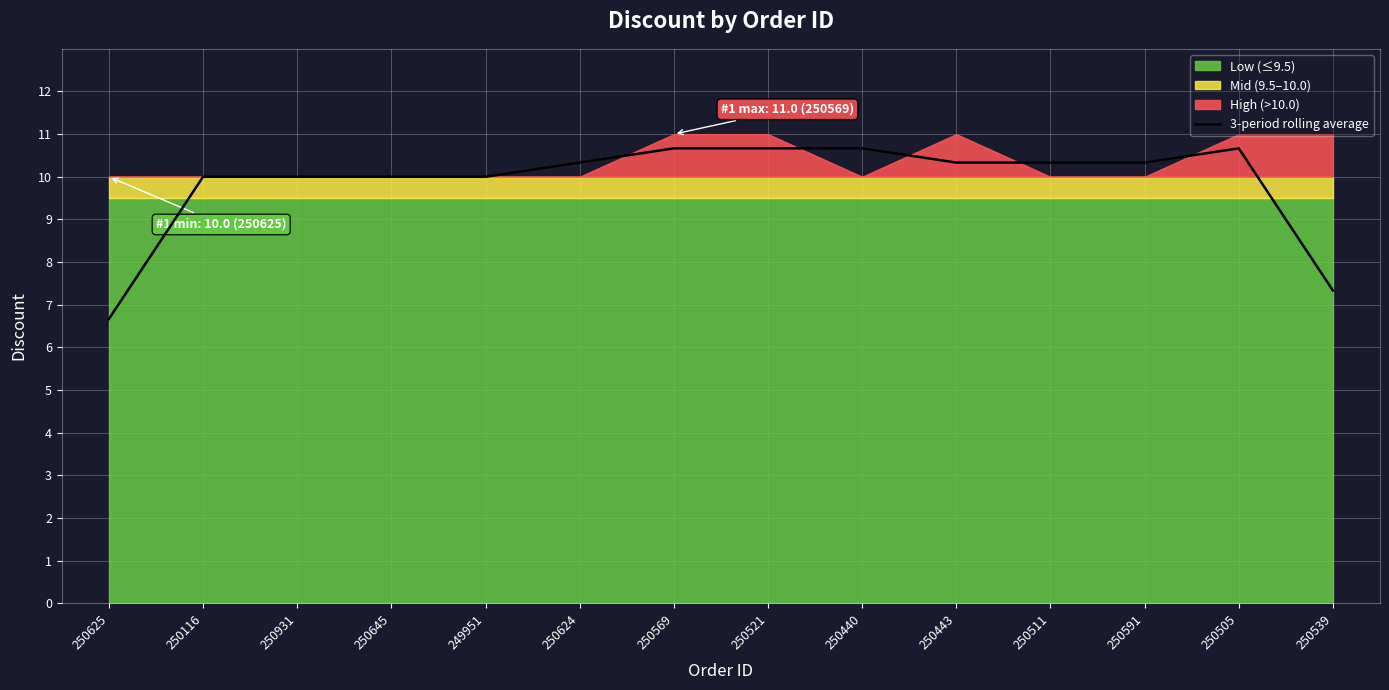

What is the change in value from 250645 to 250569?

+0.7